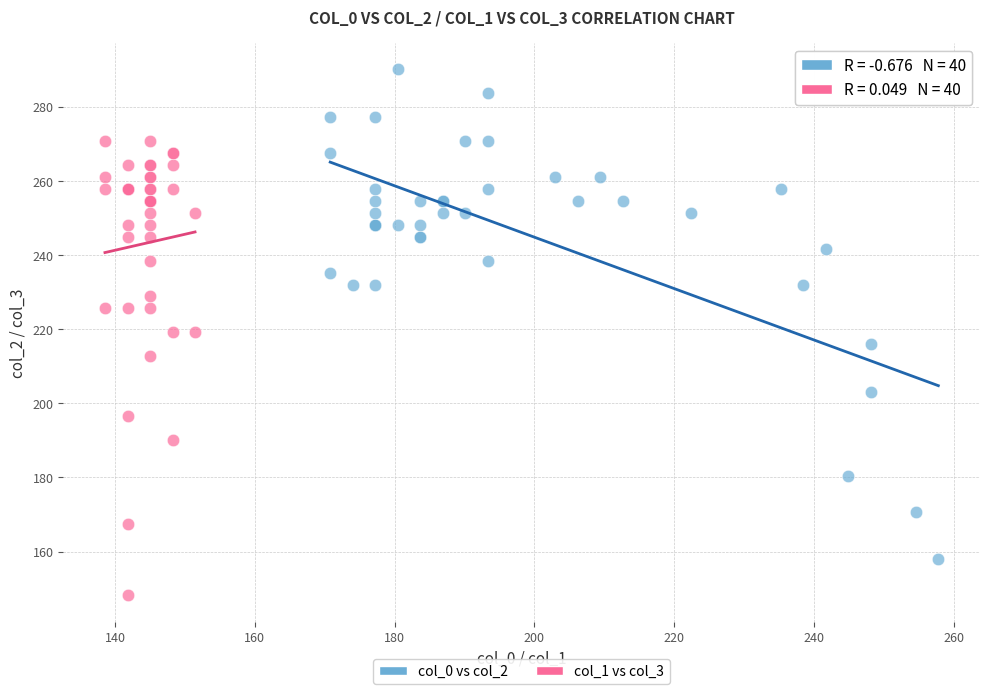

Which series contains the highest Y value?

col_0 vs col_2